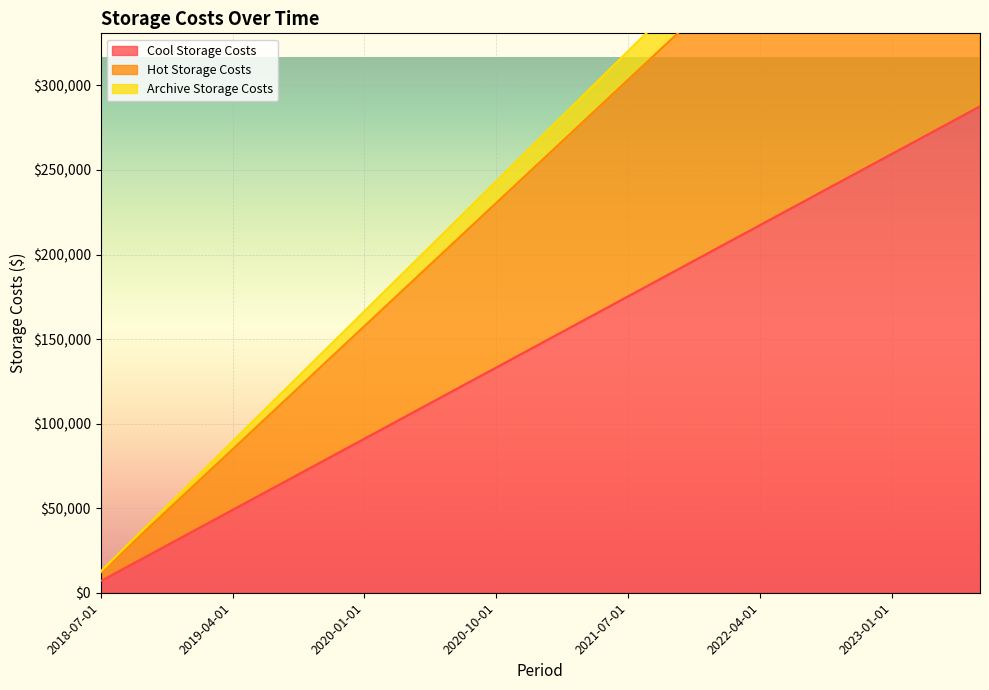

What is the label of the 5th point from the left?

2019-07-01